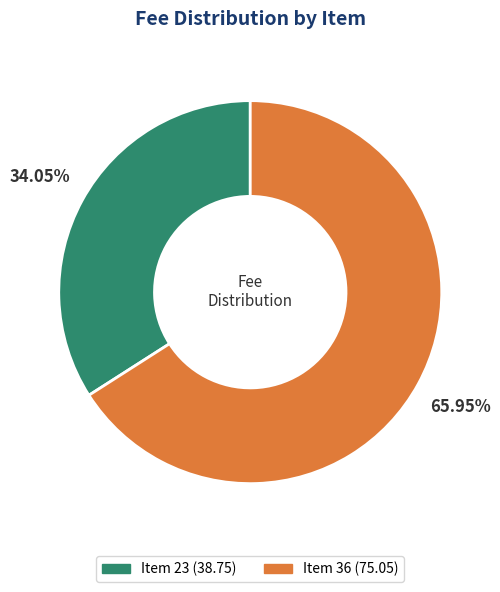

Is there any slice that represents more than half of the pie?

Yes